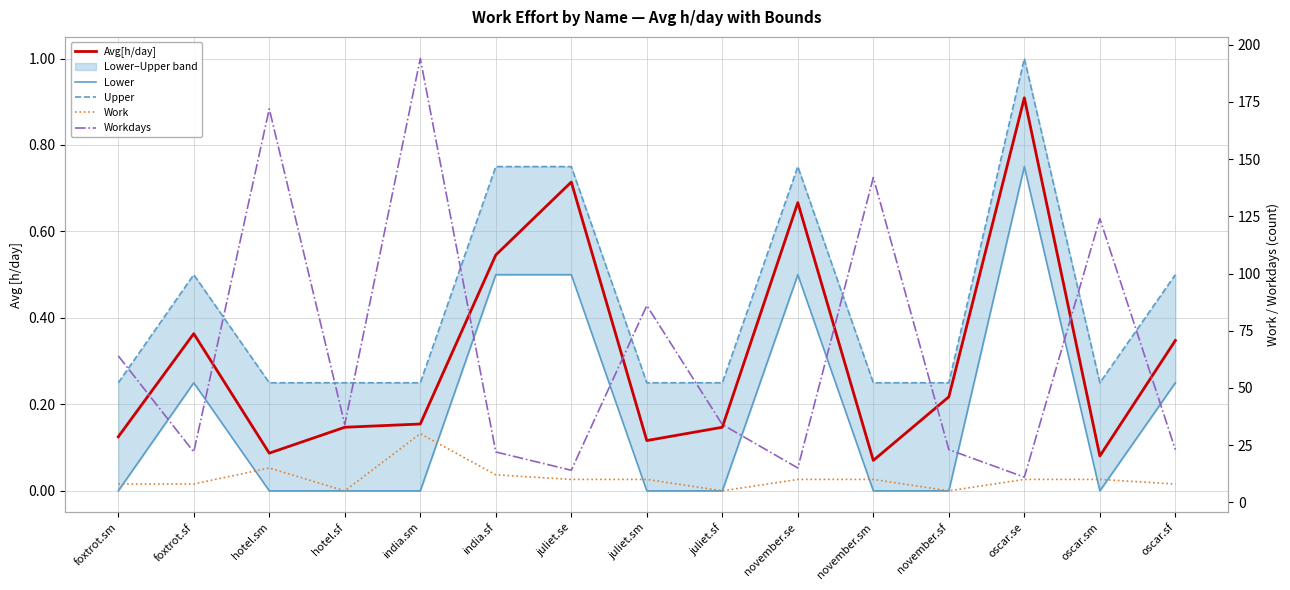

Is it true that Upper equals 1.7 at oscar.se?

False